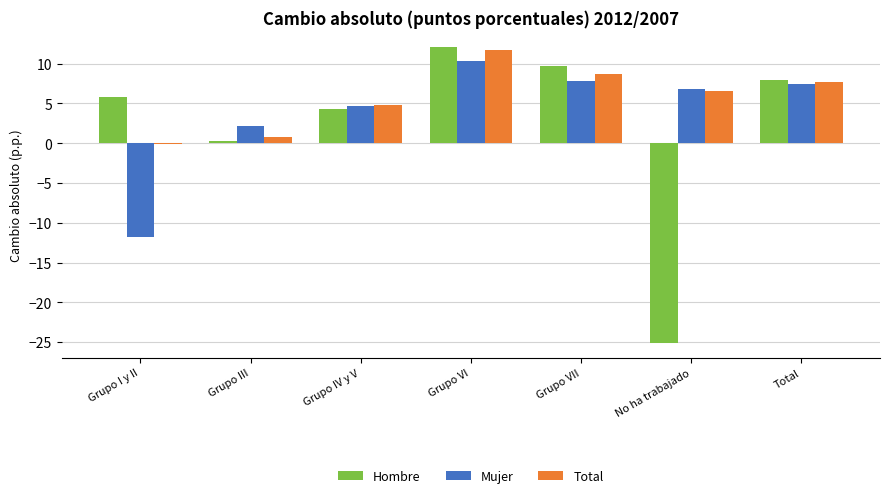

The value of Hombre at Grupo III is 0.3. True or false?

True